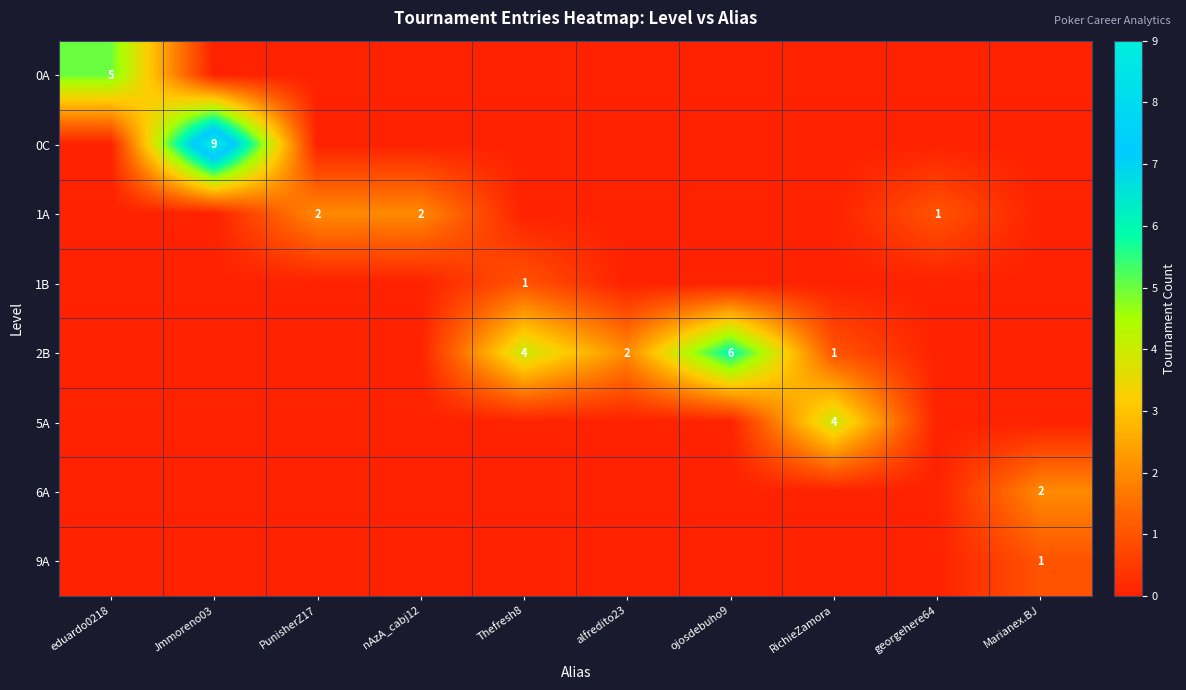

What is the sum of the 2B values at RichieZamora and alfredito23?

3